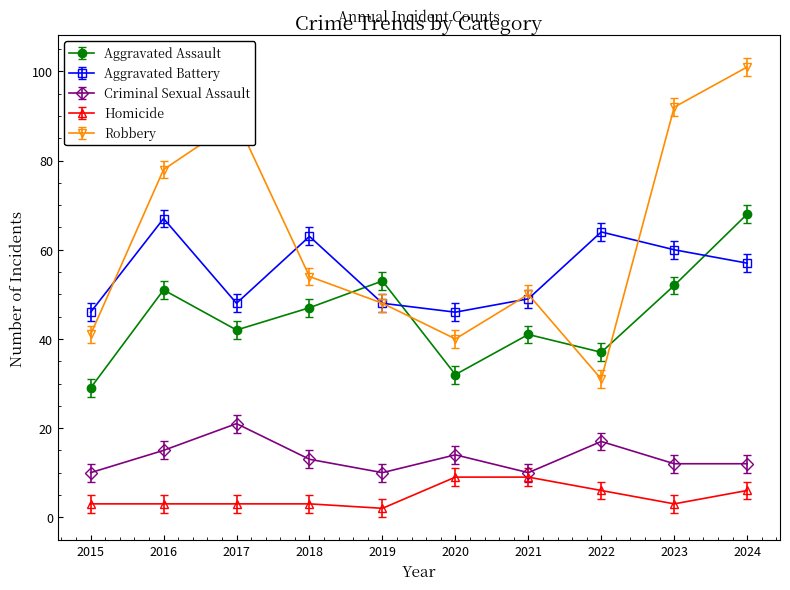

Is this an area chart (filled region under the line)?

No